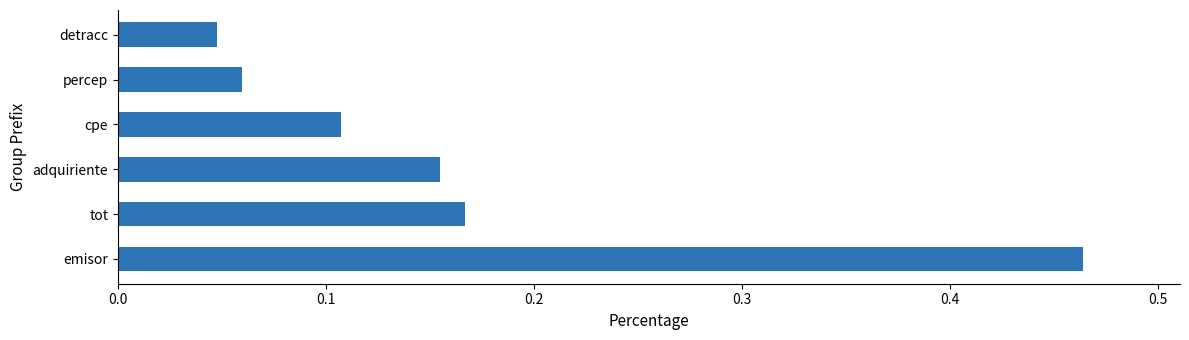

Which has a higher value, percep or cpe?

cpe